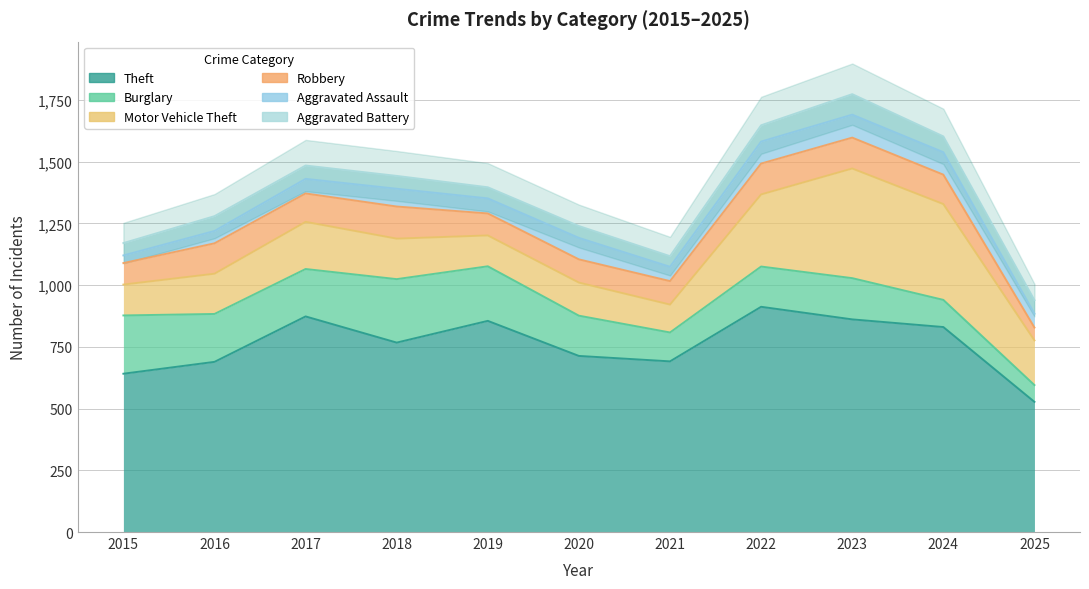

Which series has the largest total across all categories?

Theft